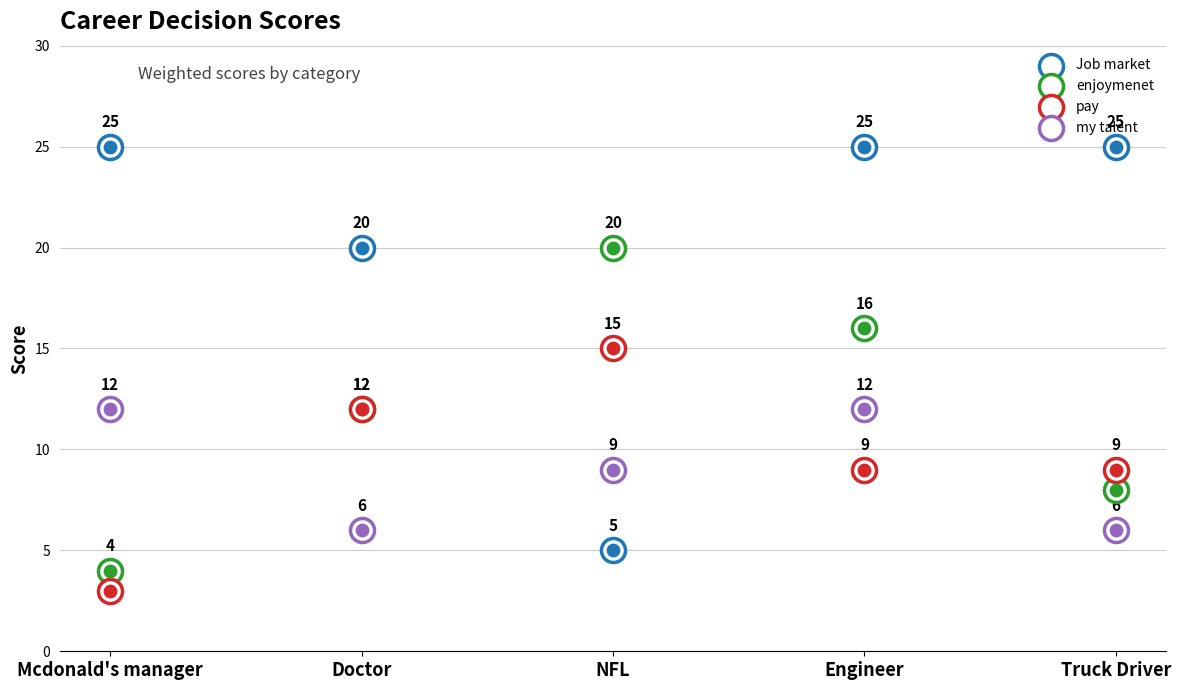

At how many categories does at least one series exceed 14?

5